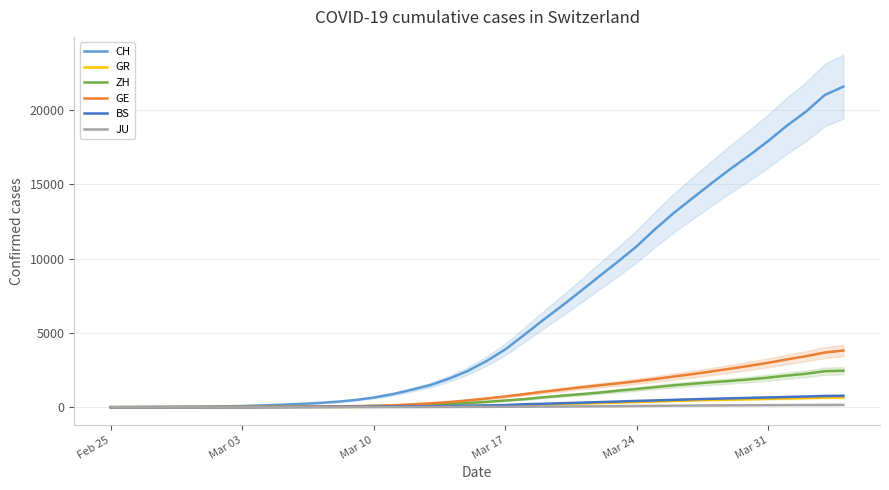

What is the highest value of the ZH series?

2455.0